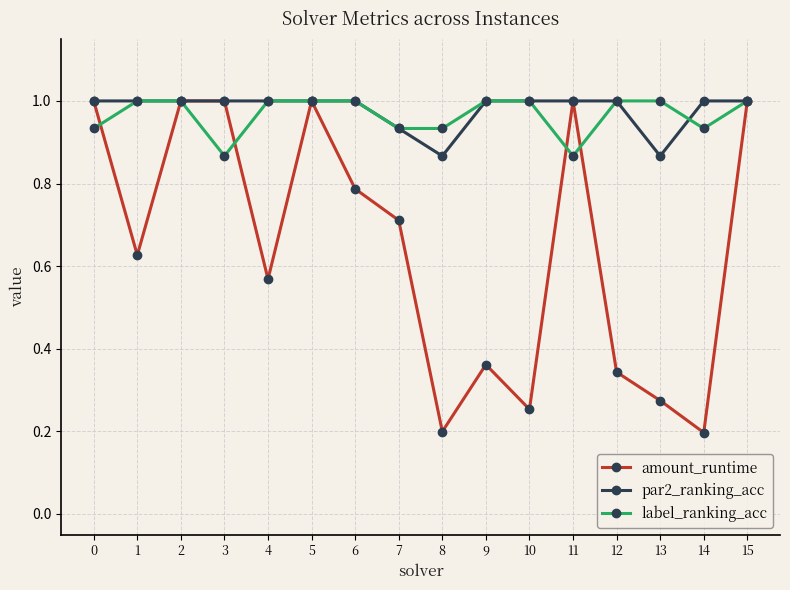

Between 2 and 6, which series saw the biggest shift?

amount_runtime